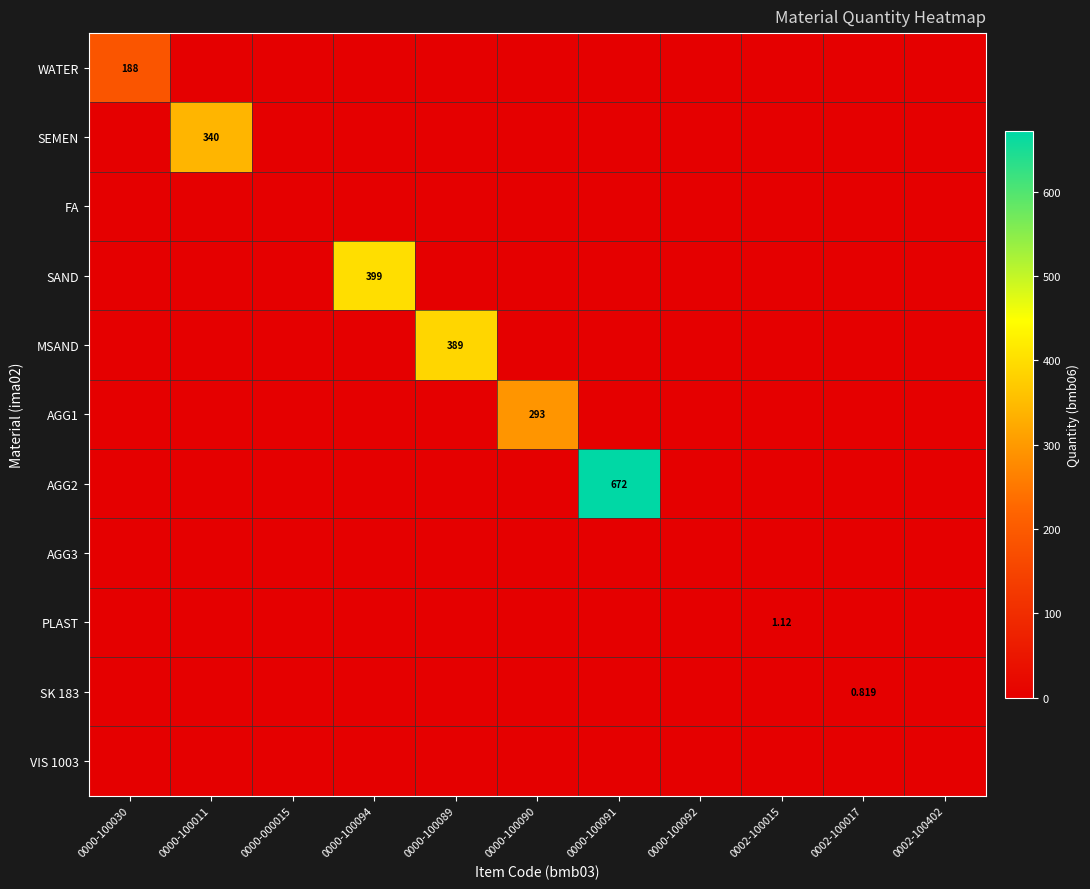

Which category has the highest value in the SAND series?

0000-100094